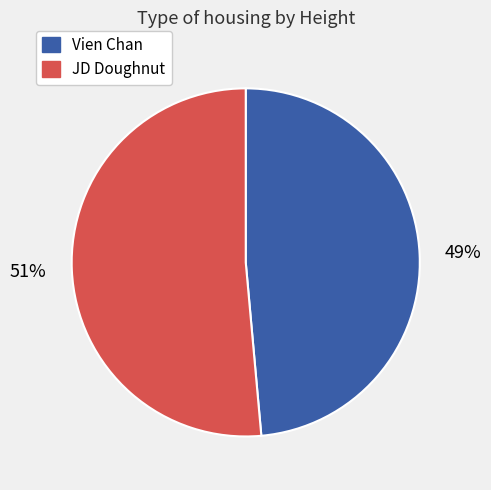

What percentage is the JD Doughnut slice, to the nearest percent?

51%